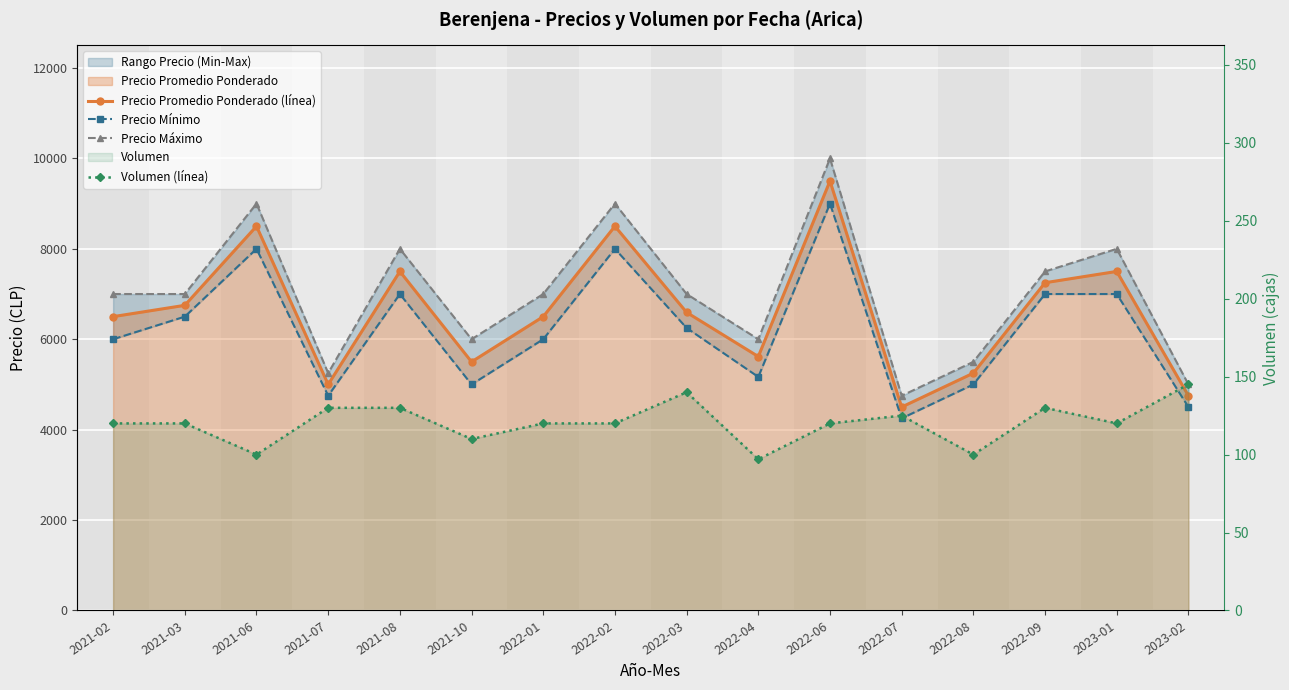

True or false: Volumen (línea) has more than 0 interior local peaks.

True